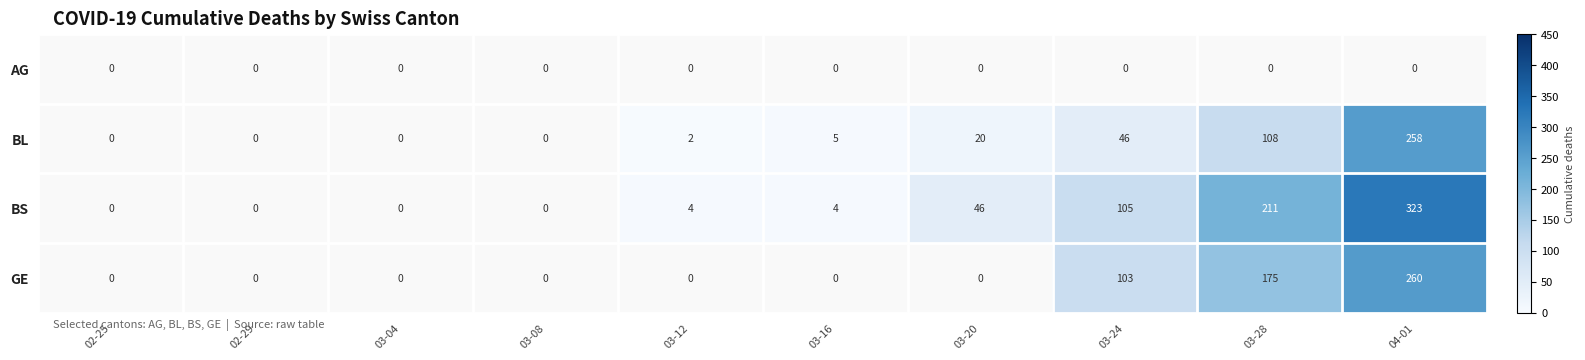

The BL series shows 183 at 03-28. True or false?

False